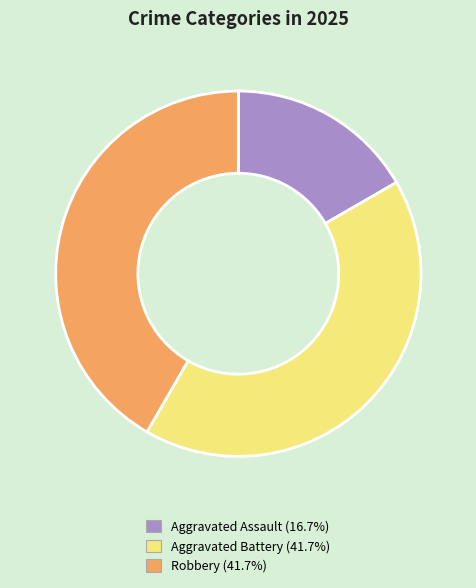

Is the sum of Aggravated Assault and Aggravated Battery greater than half?

Yes